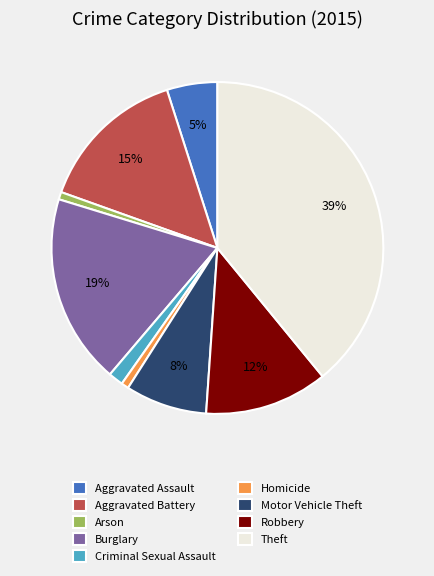

Does Criminal Sexual Assault account for over 50% of the chart?

No